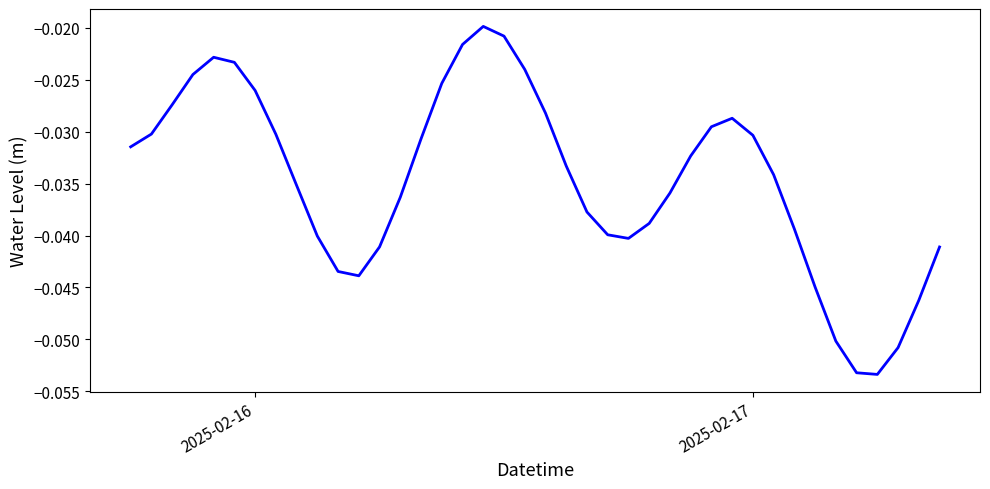

Does the chart display data point markers on the line(s)?

No